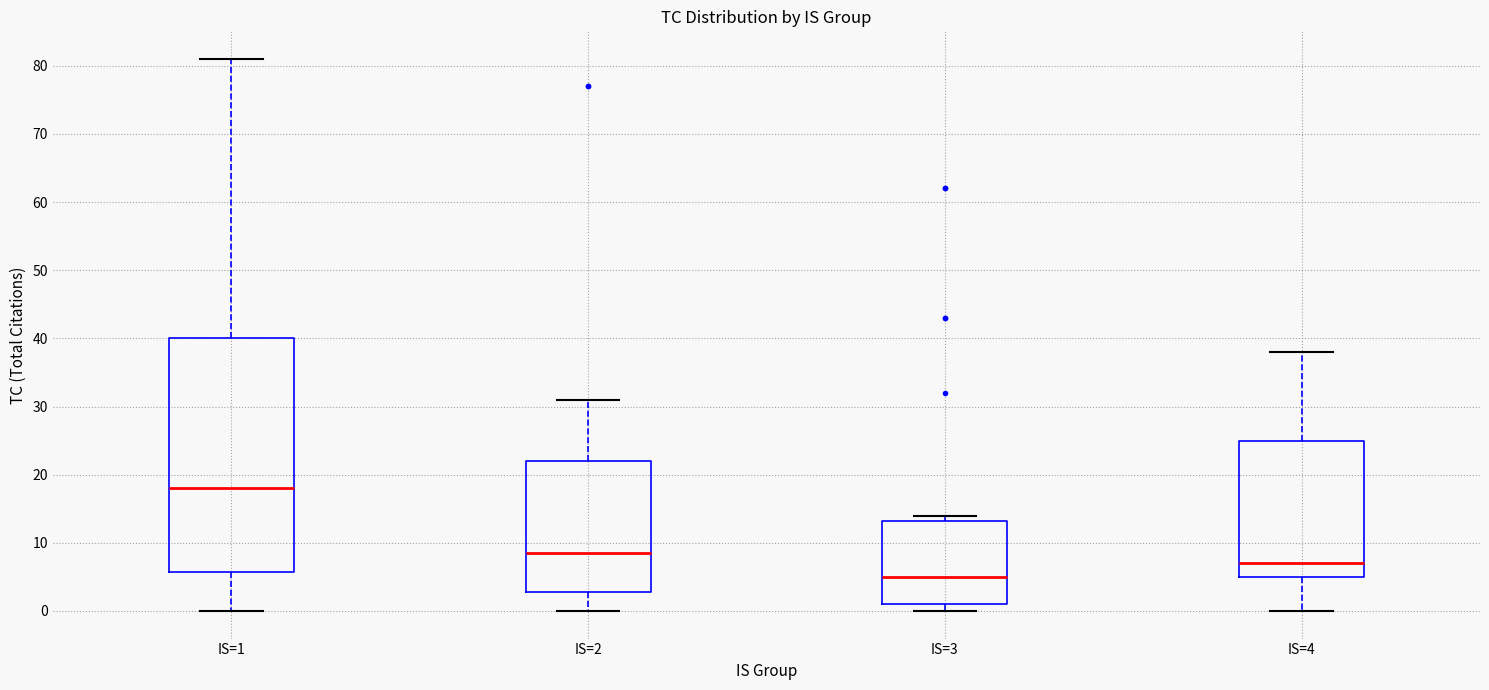

Reading left to right, read every box against the y-axis: the position of its median line, the range the box covers, and the ends of its whiskers. The values are not printed on the chart, so give them approximately, as read against the axis.

IS=1: median 18, box 6 to 40, whiskers 0 to 81
IS=2: median 9, box 3 to 22, whiskers 0 to 31
IS=3: median 5, box 1 to 13, whiskers 0 to 14
IS=4: median 7, box 5 to 25, whiskers 0 to 38